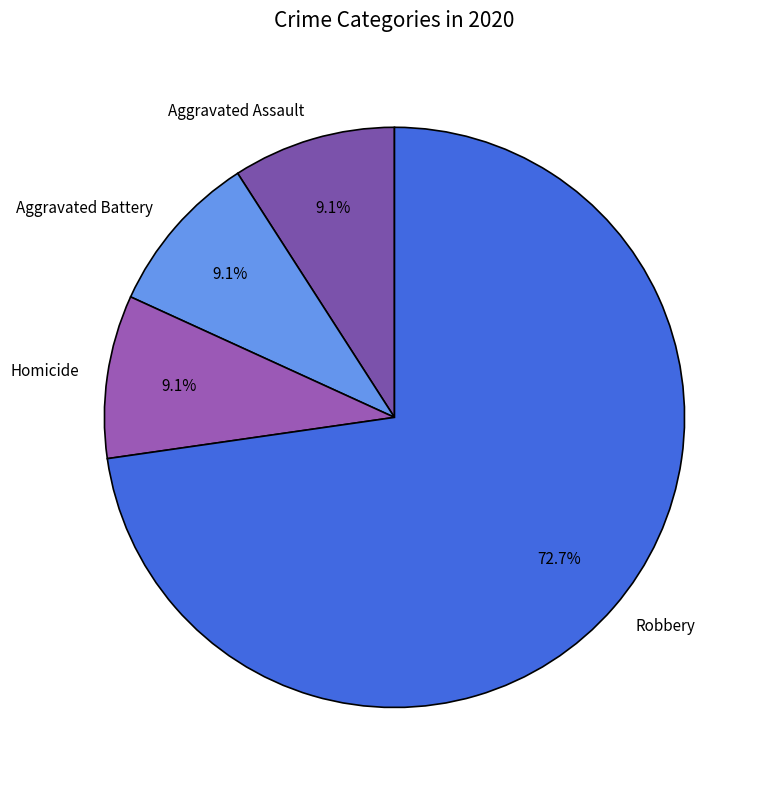

To the nearest percent, what is the average slice percentage?

25%